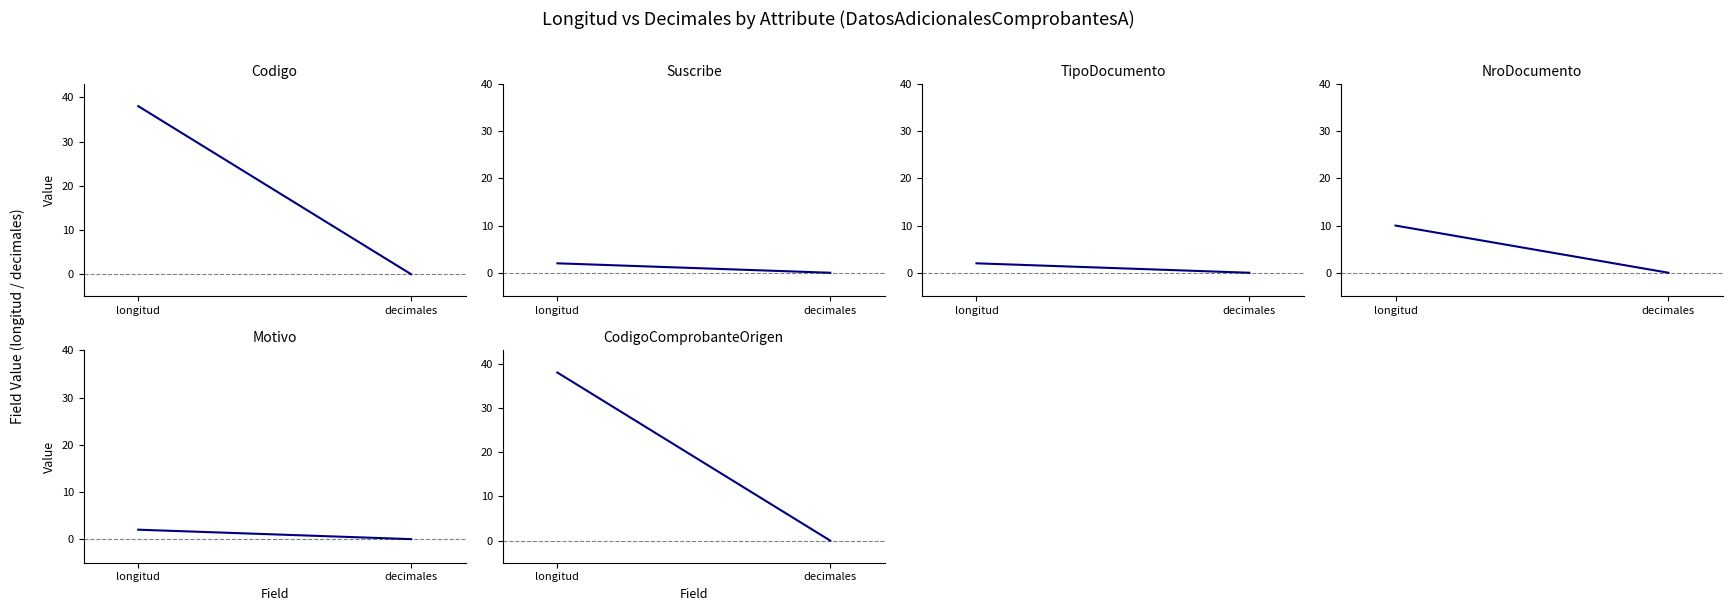

Reading left to right, extract all data points from this chart.

Codigo: longitud=38	decimales=0
Suscribe: longitud=2	decimales=0
TipoDocumento: longitud=2	decimales=0
NroDocumento: longitud=10	decimales=0
Motivo: longitud=2	decimales=0
CodigoComprobanteOrigen: longitud=38	decimales=0